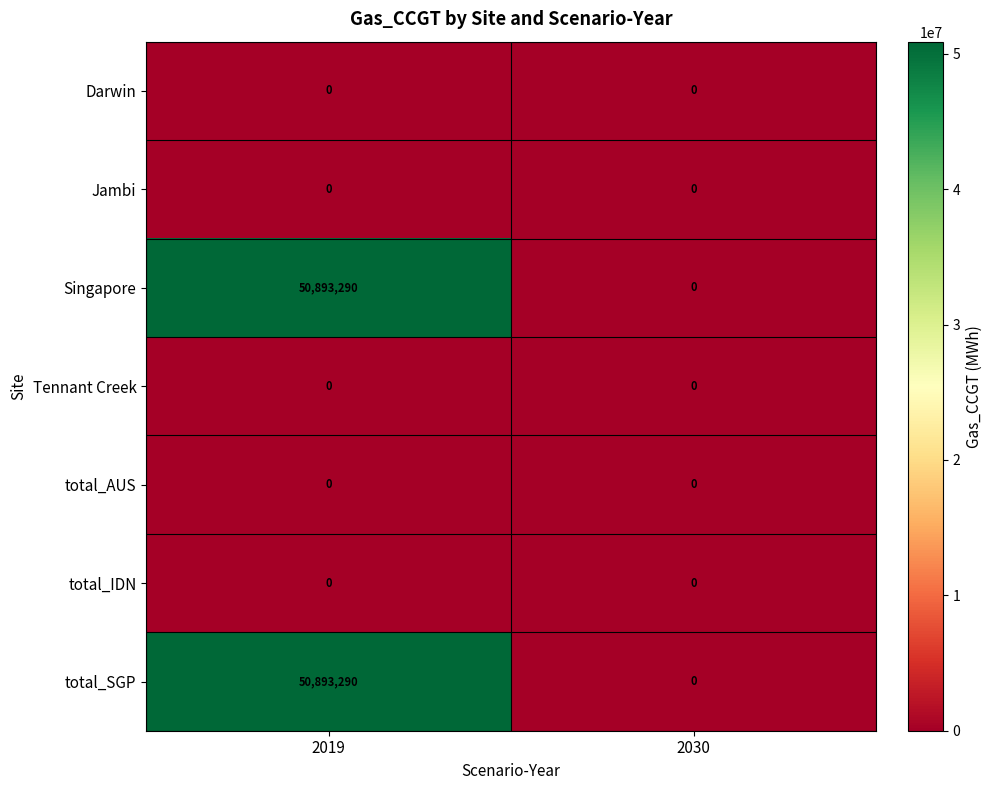

At which category does the chart reach its peak across all series?

2019